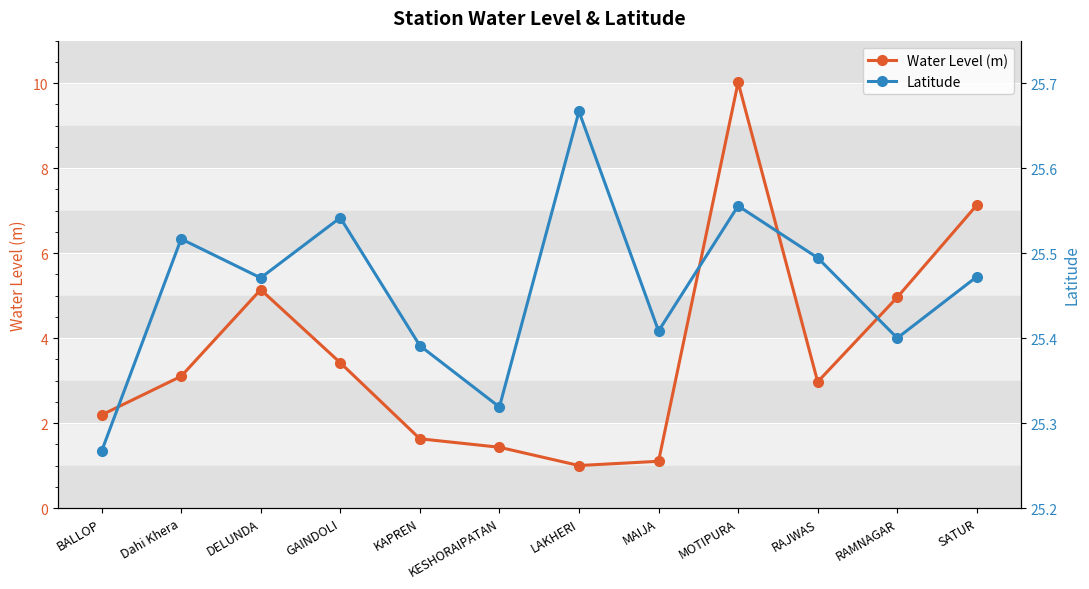

At how many categories does at least one series exceed 2?

12